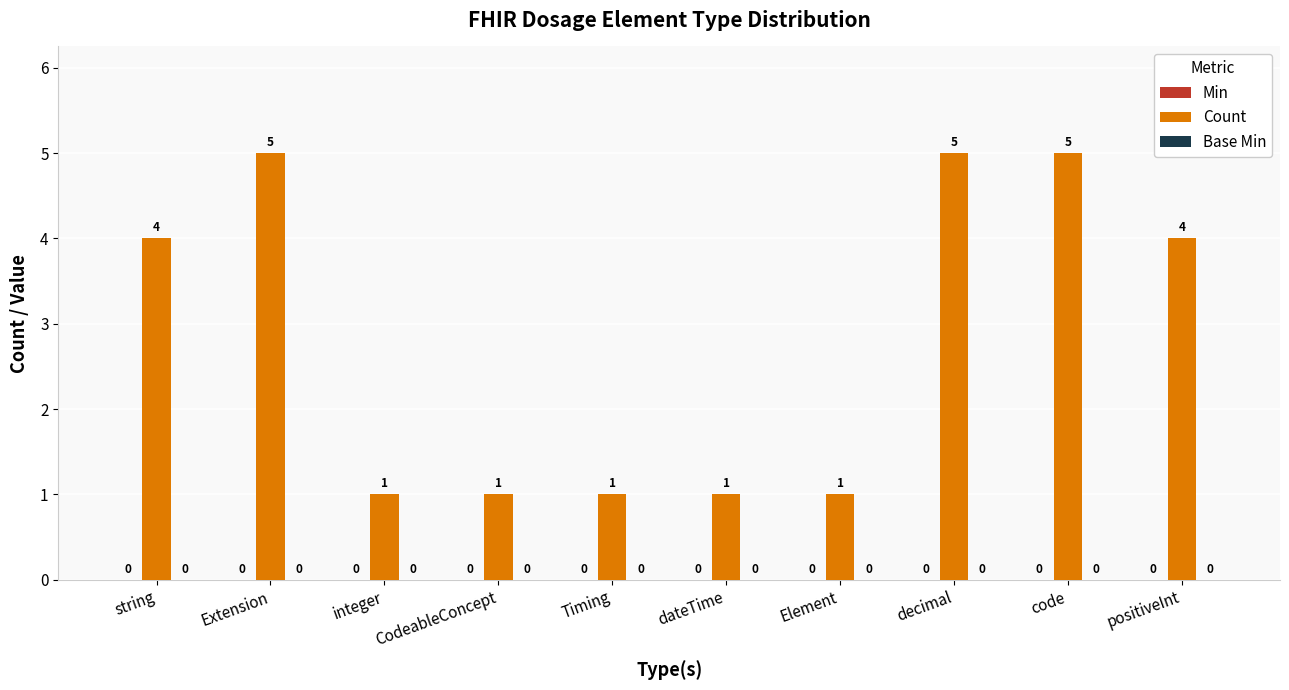

How many bars are there in total?

10